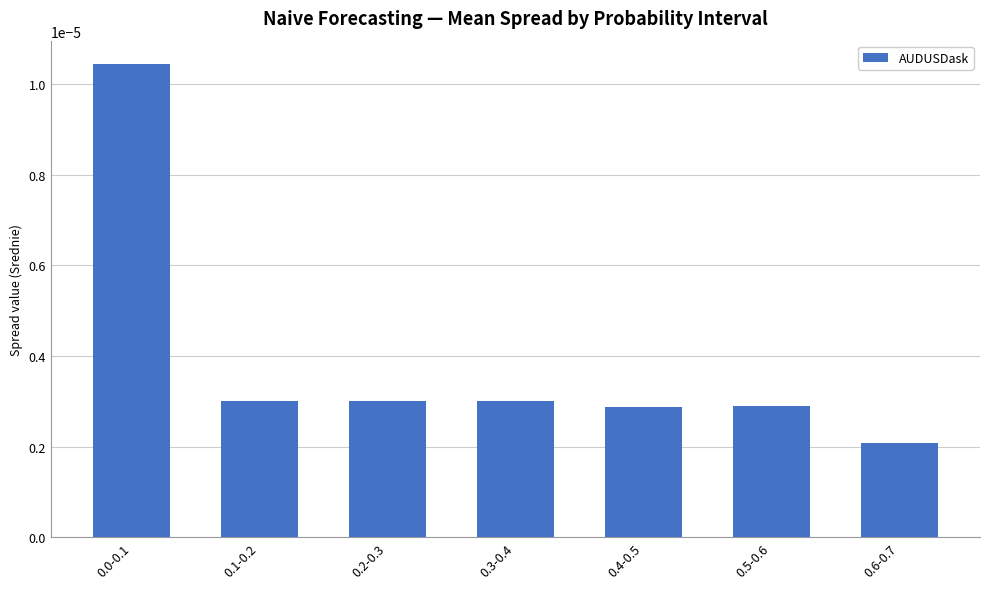

How many values are between 0 and 1?

7